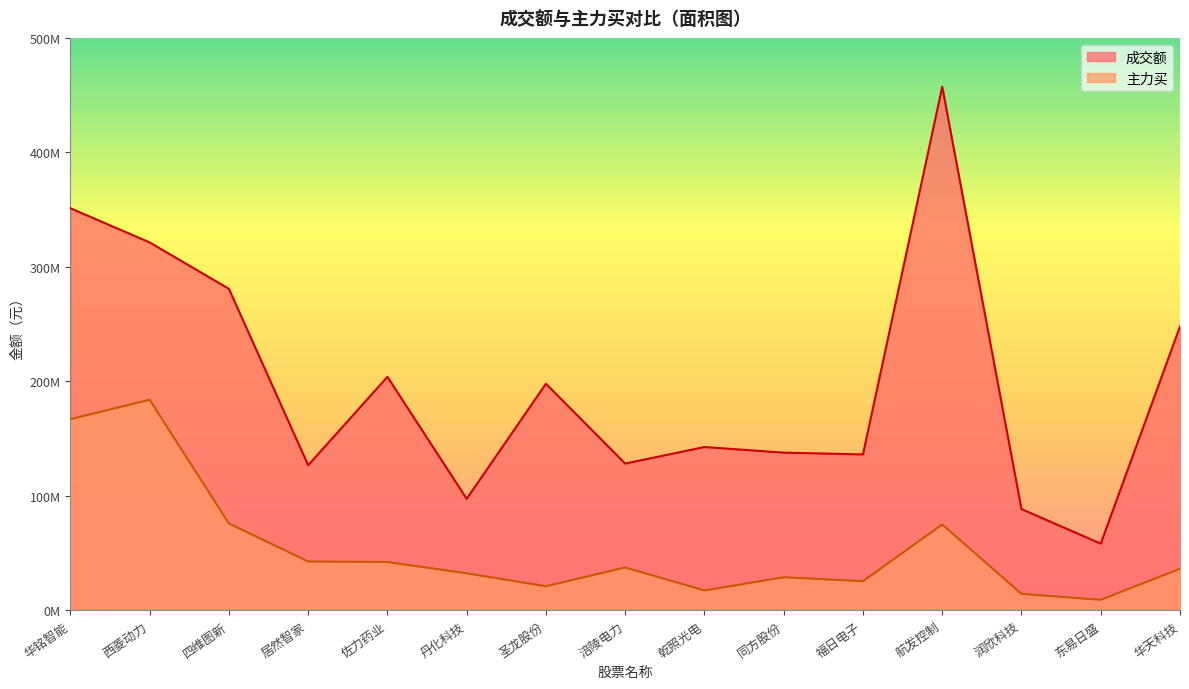

What is the approximate value of 成交额 at 西菱动力?

321393726